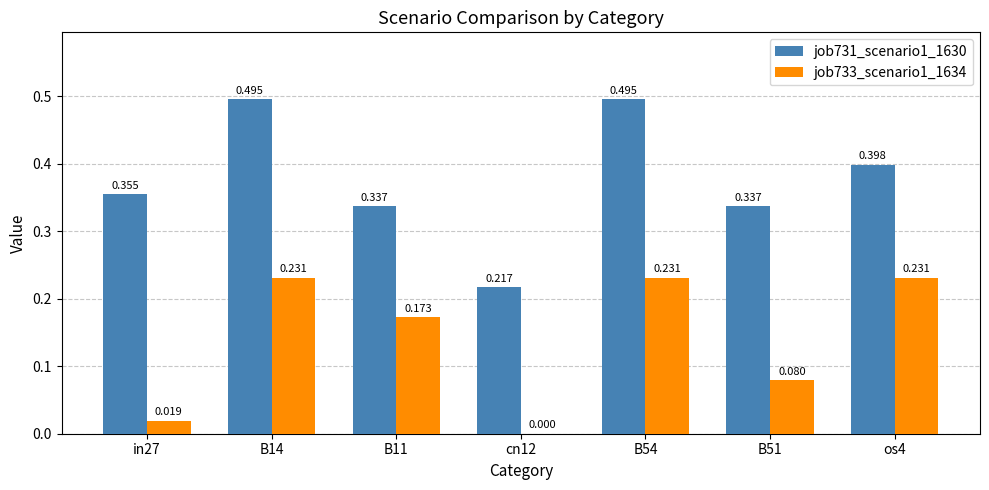

Which series has the widest spread of values?

job731_scenario1_1630